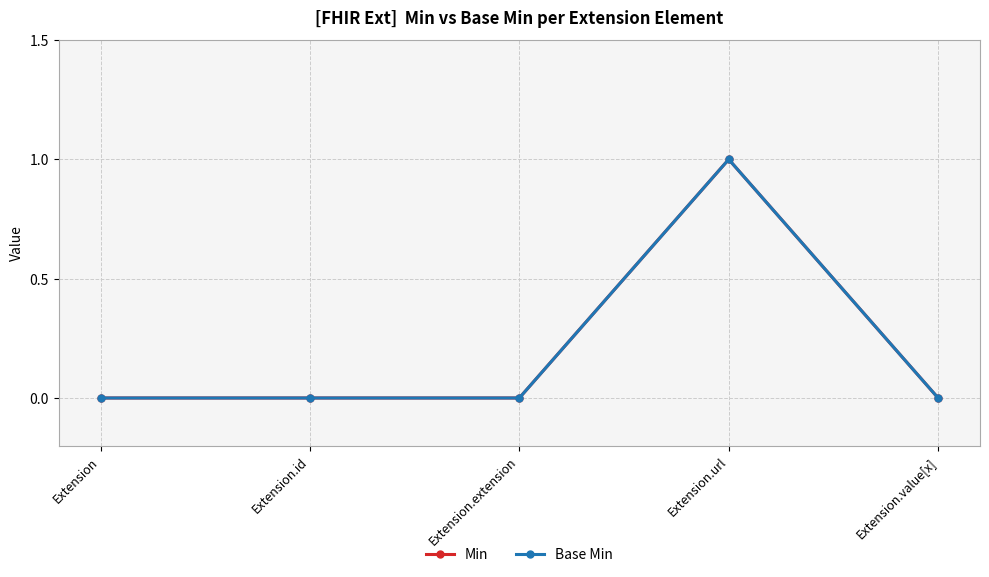

How many interior local peaks does the Min series have?

1